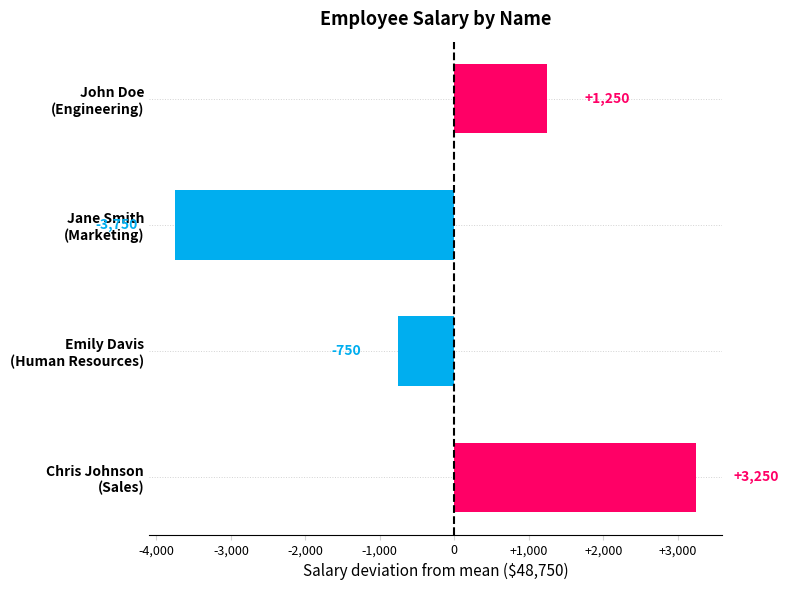

What is the smallest value displayed?

-3750